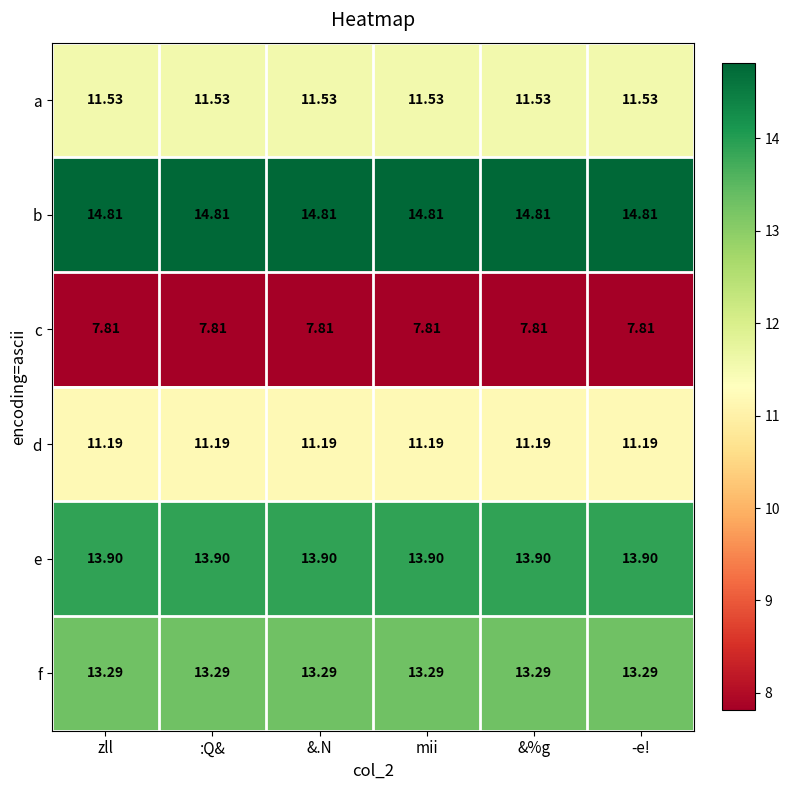

List the series in order of their peak value, highest first.

b, e, f, a, d, c